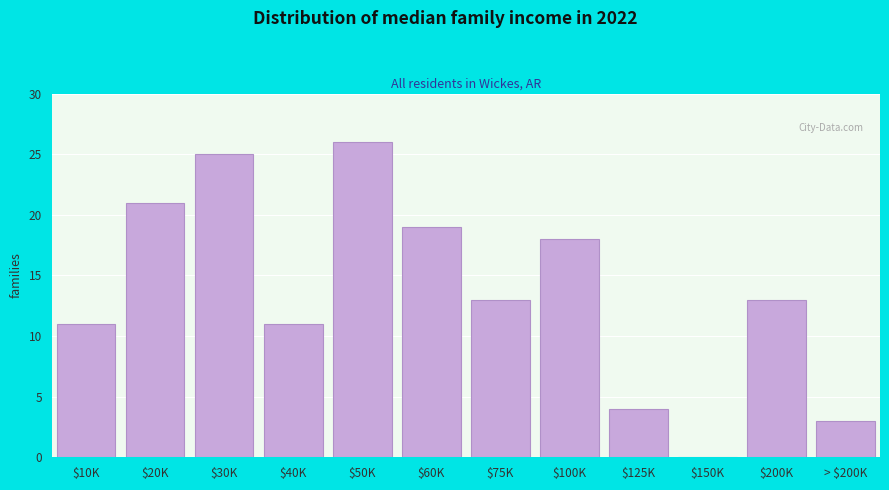

What is the maximum value shown in the chart?

26